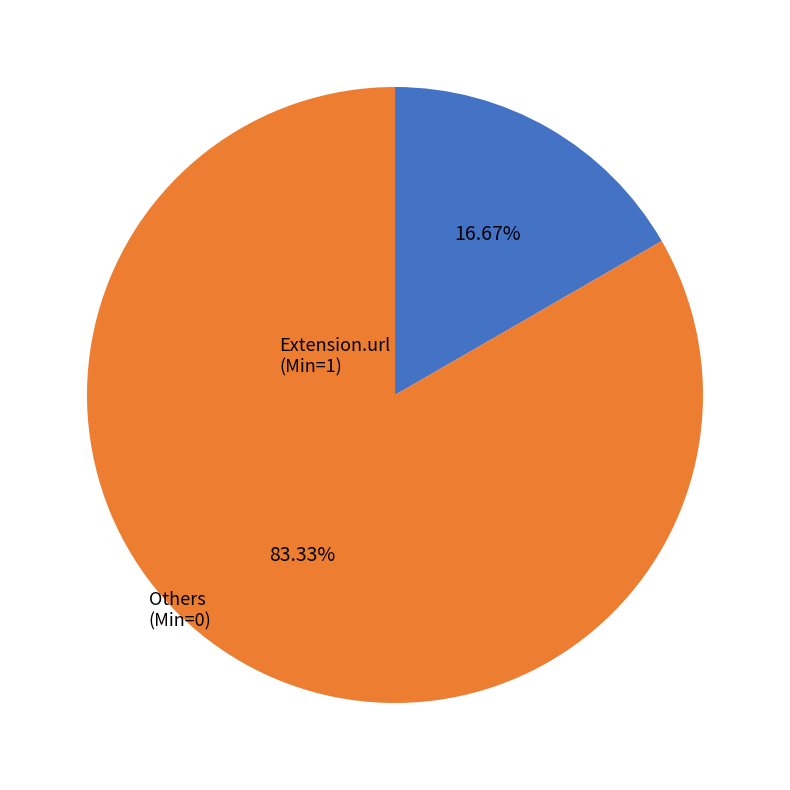

Which slice represents more than half of the pie?

Others (Min=0)